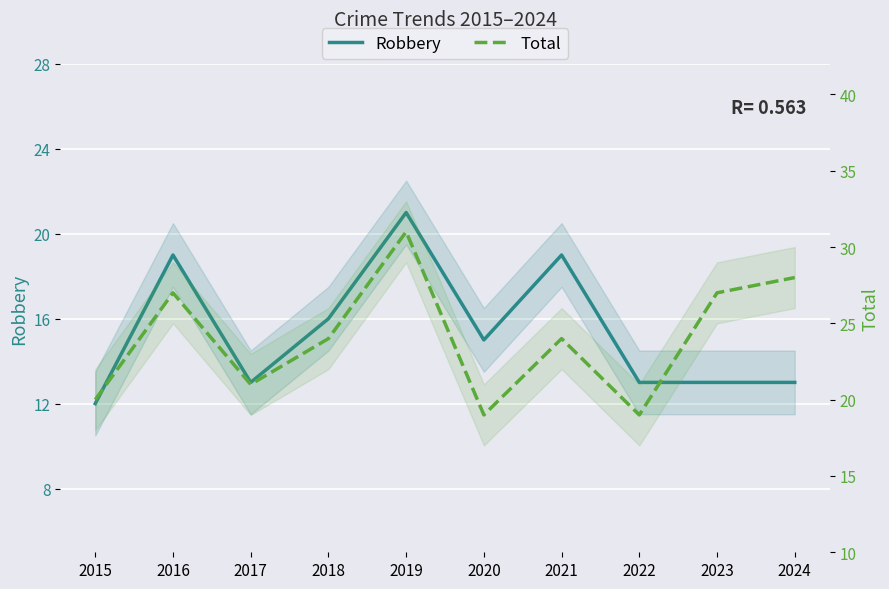

Is it true that Robbery equals 27 at 2016?

False